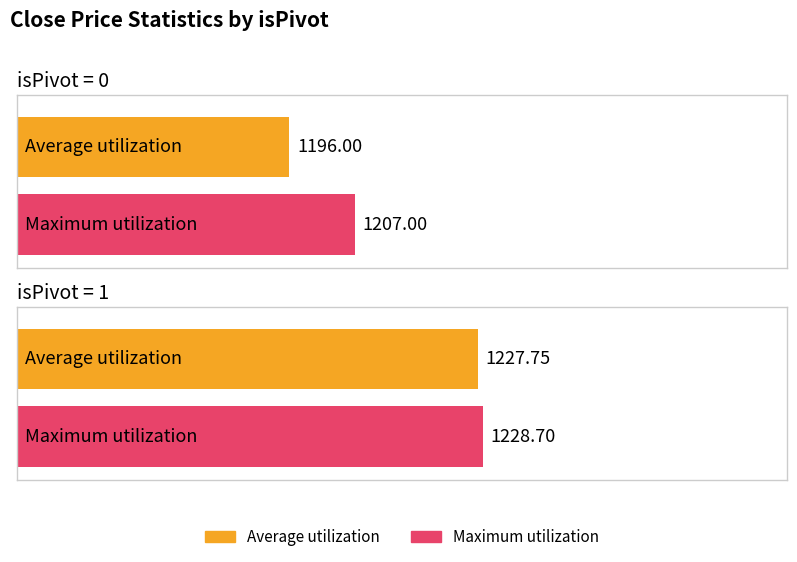

What is the highest value of the Maximum utilization series?

1228.7